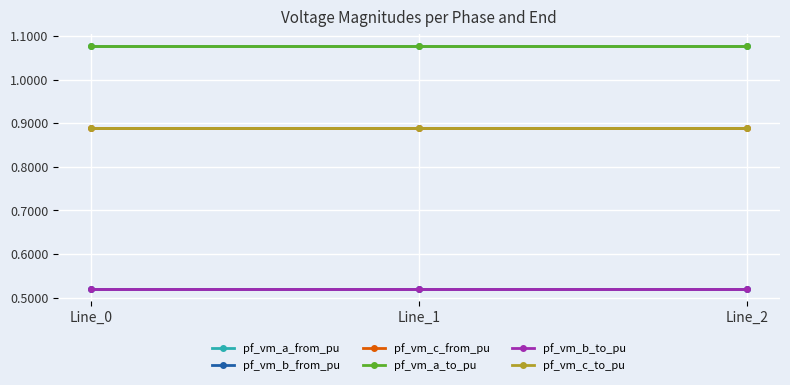

What is the spread (max minus min) of values at Line_0?

0.6